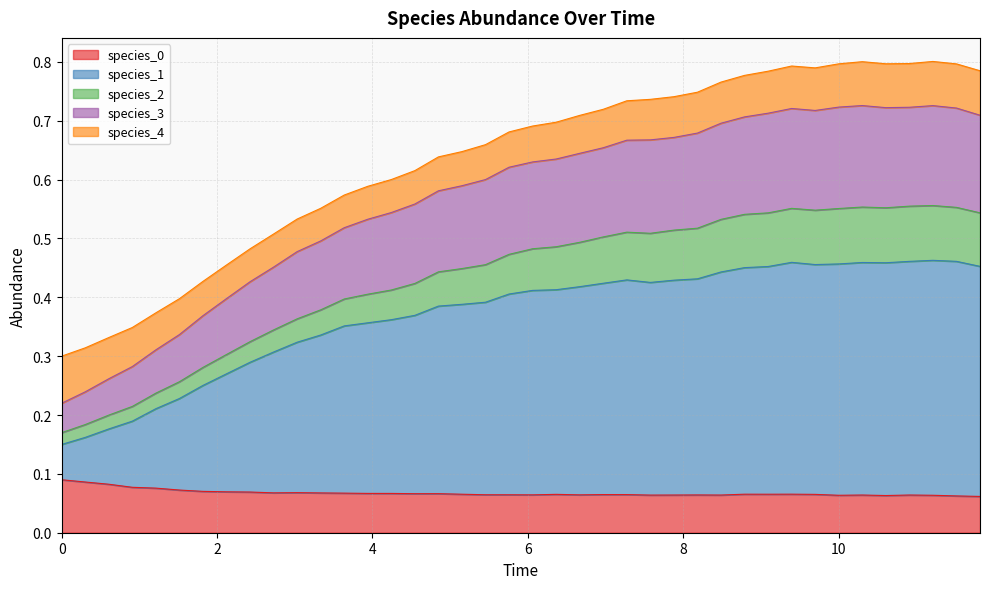

At how many categories does at least one series exceed 0?

40